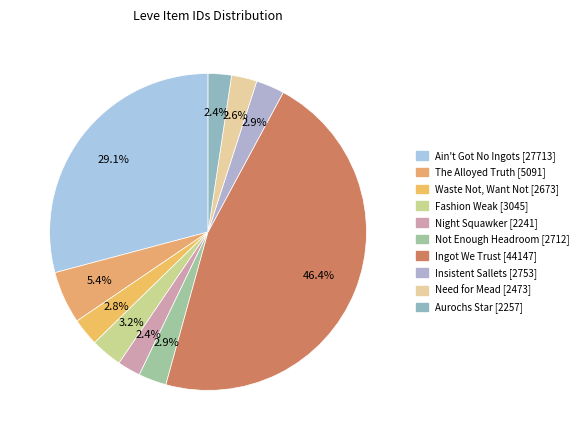

What percentage is NOT represented by Waste Not, Want Not?

97.2%